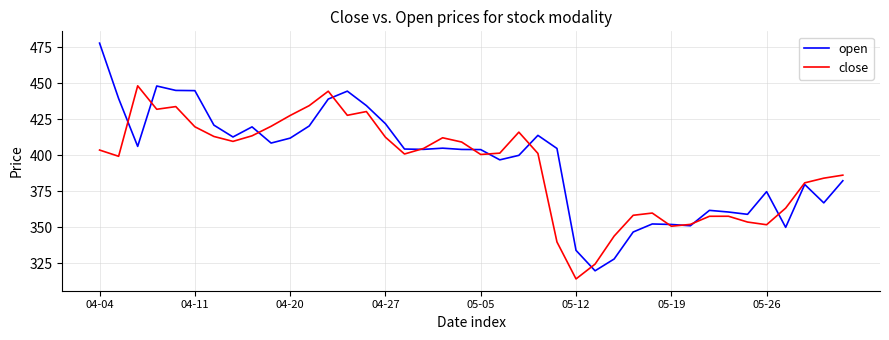

Rank the series by their average value, from lowest to highest.

close, open